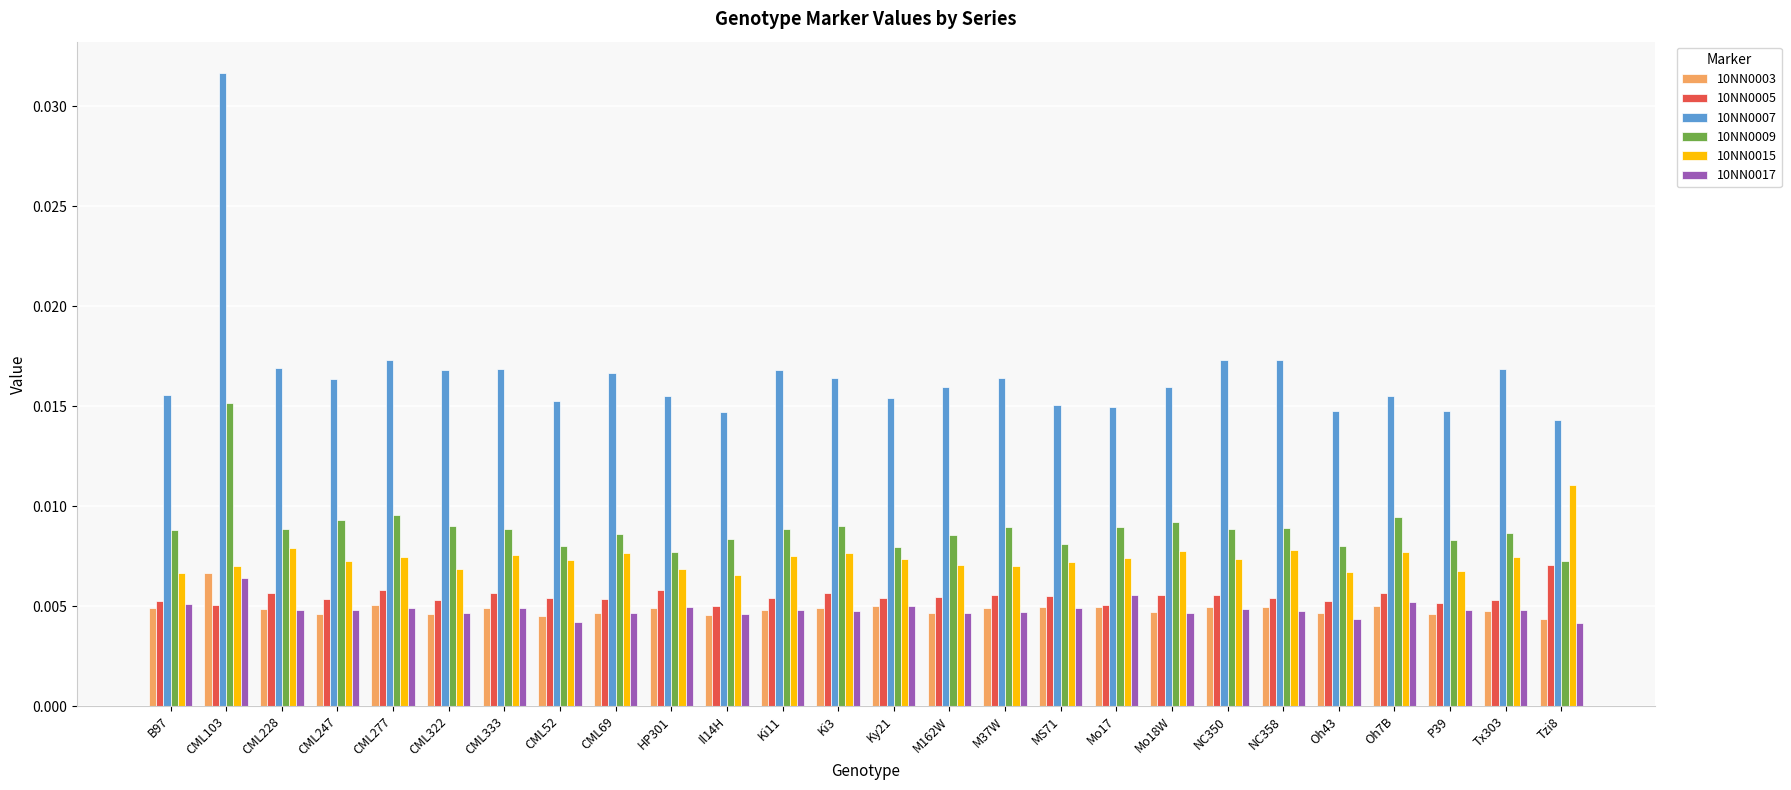

Which label corresponds to the largest value in the chart?

CML103